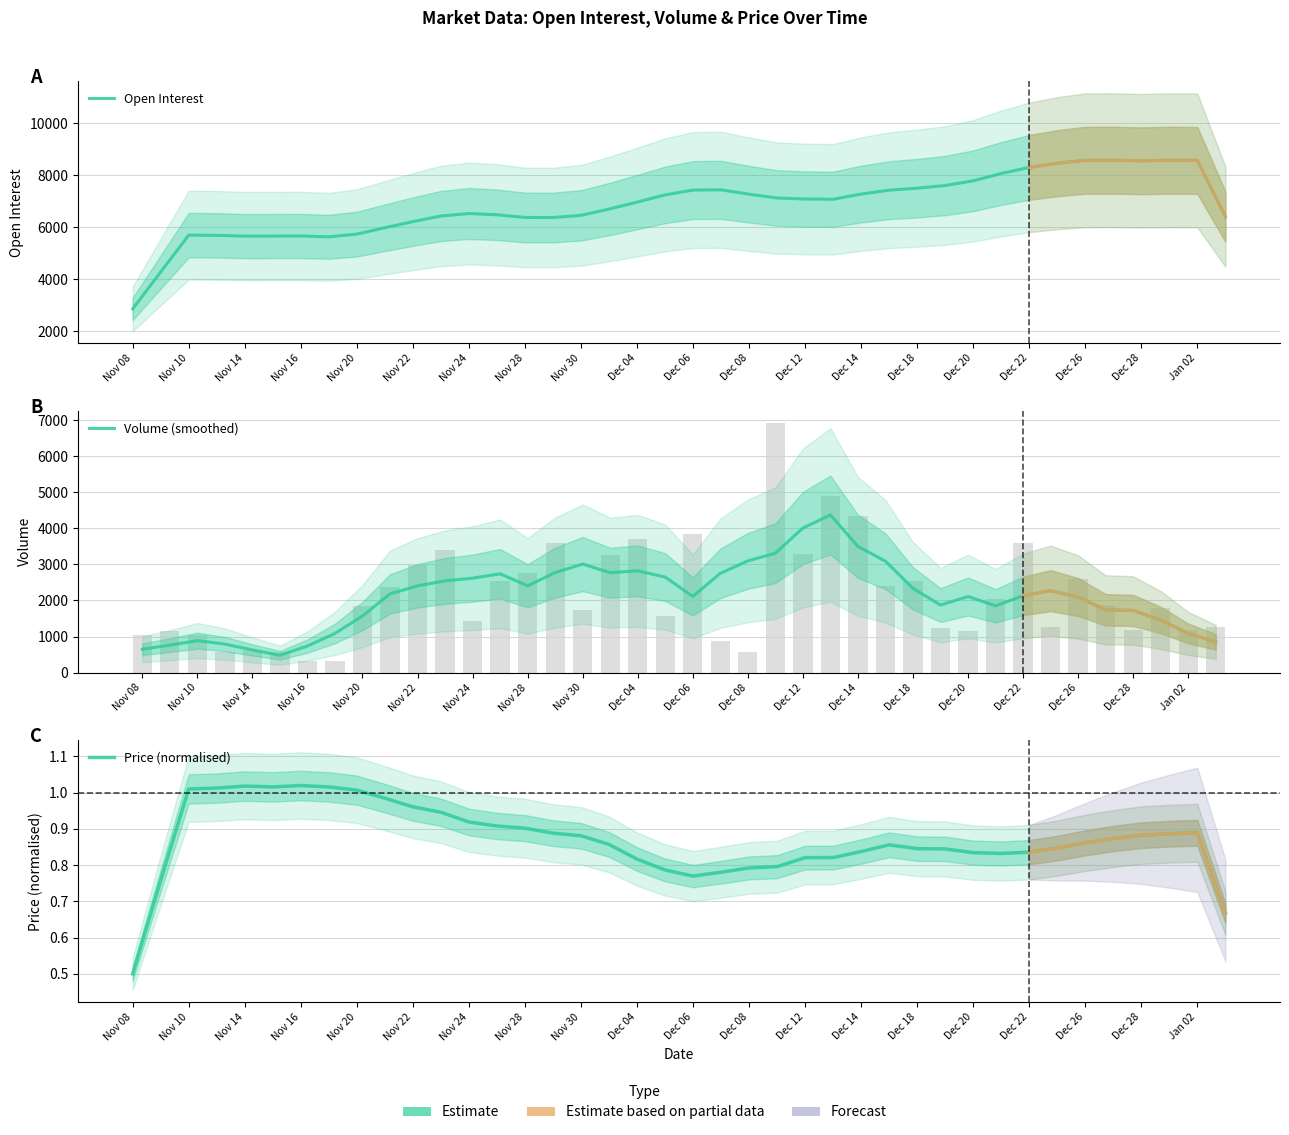

Reading right to left, transcribe all the data shown in this chart.

Open Interest: 6411.8	8575.8	8581.5	8561.2	8582.2	8579.0	8468.5	8306.5	8072.5	7790.8	7609.5	7507.0	7430.5	7280.2	7081.2	7090.5	7129.2	7276.5	7443.2	7434.5	7248.2	6968.8	6702.5	6462.0	6378.8	6381.0	6484.2	6532.0	6437.0	6219.8	5984.8	5740.2	5636.8	5668.5	5665.2	5663.5	5692.8	5701.2	4283.0	2863.8
Volume (smoothed): 851.4	1085.6	1457.8	1722.8	1739.8	2095.8	2270.4	2126.8	1851.8	2108.2	1872.4	2334.0	3086.6	3497.8	4370.0	4005.8	3308.8	3095.0	2751.4	2111.4	2647.0	2819.8	2768.6	3007.8	2771.2	2405.4	2738.0	2618.0	2542.4	2404.4	2181.2	1568.4	1085.8	735.8	482.0	628.2	790.8	886.6	760.6	647.4
Price (normalised): 0.7	0.9	0.9	0.9	0.9	0.9	0.8	0.8	0.8	0.8	0.8	0.8	0.9	0.8	0.8	0.8	0.8	0.8	0.8	0.8	0.8	0.8	0.9	0.9	0.9	0.9	0.9	0.9	0.9	1.0	1.0	1.0	1.0	1.0	1.0	1.0	1.0	1.0	0.8	0.5